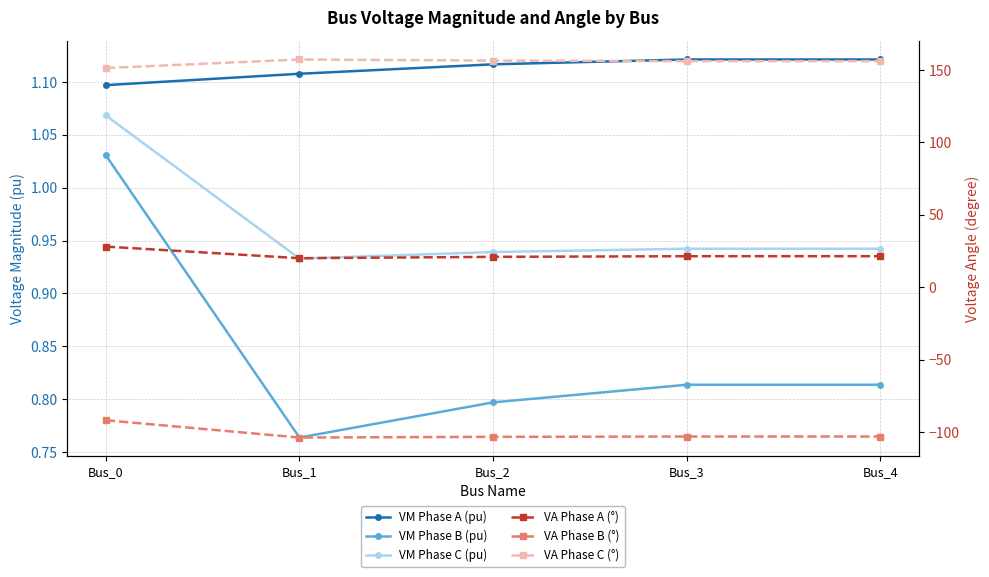

True or false: VM Phase A (pu) and VA Phase A (°) cross at least once.

False